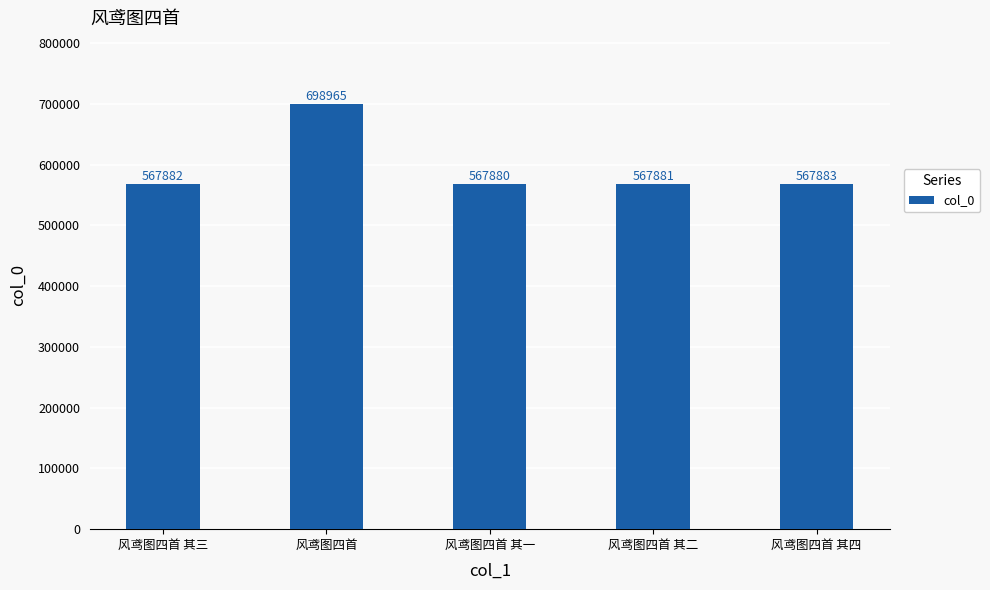

Between 风鸢图四首 其三 and 风鸢图四首 其一, which is larger?

风鸢图四首 其三